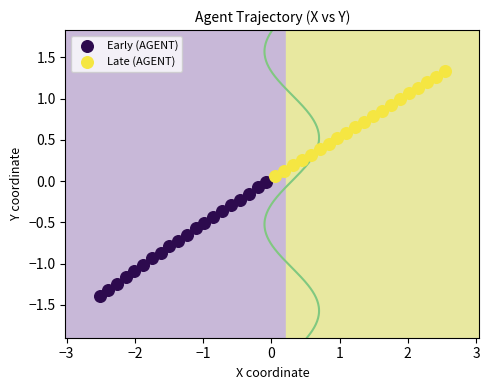

Which series contains the lowest Y value?

Early (AGENT)